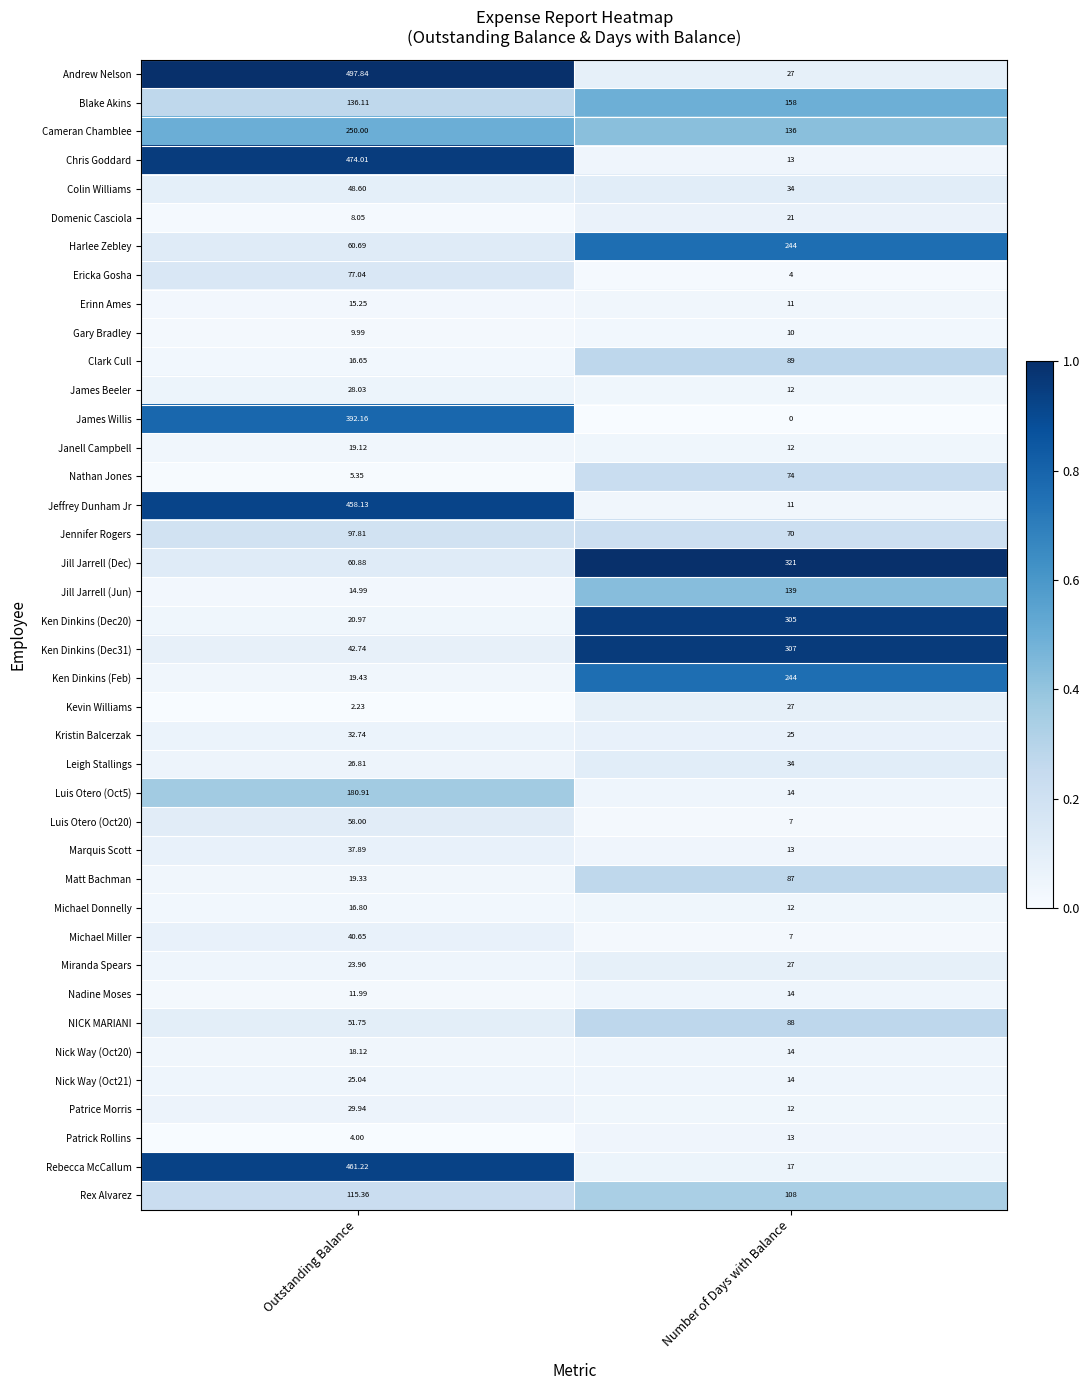

Count the number of categories in the chart.

2